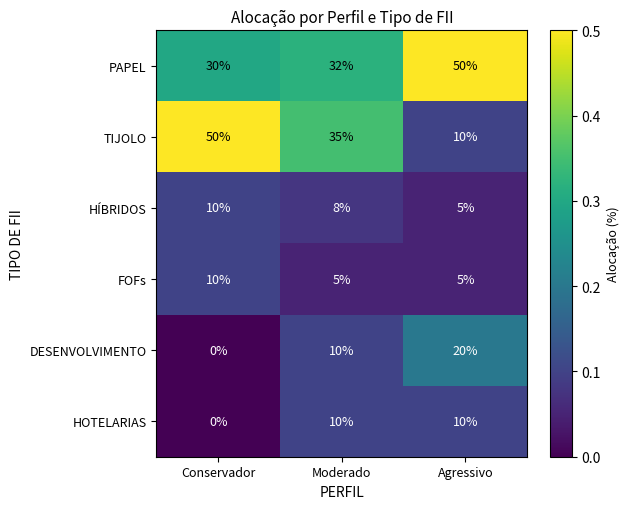

True or false: FOFs has a value of 8 at Agressivo.

False